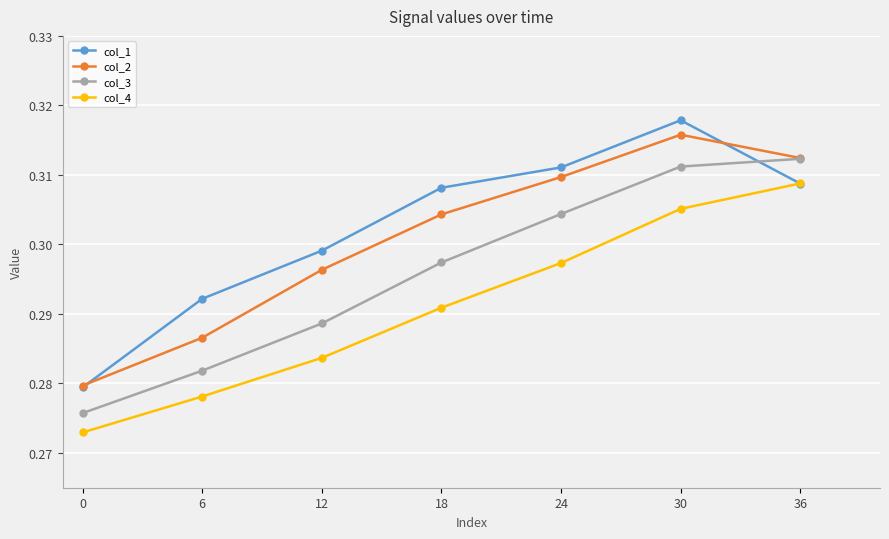

Rank the series at 18 from highest to lowest value.

col_1, col_2, col_3, col_4